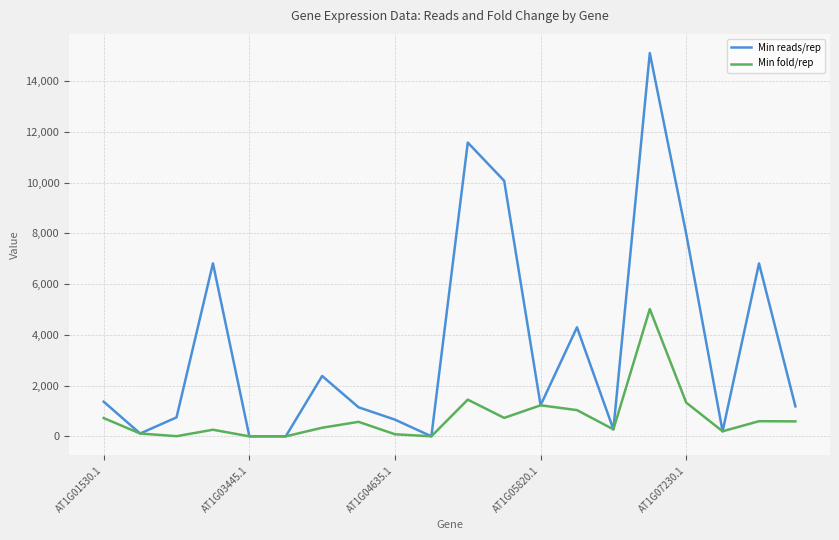

Which series has the largest range (max minus min)?

Min reads/rep